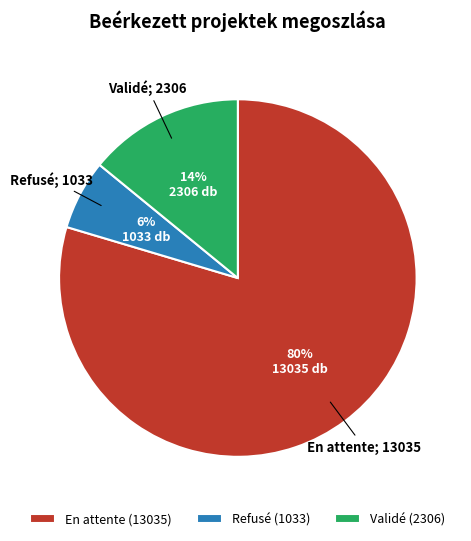

Combined, do Refusé (1033) and En attente (13035) account for over 50%?

Yes